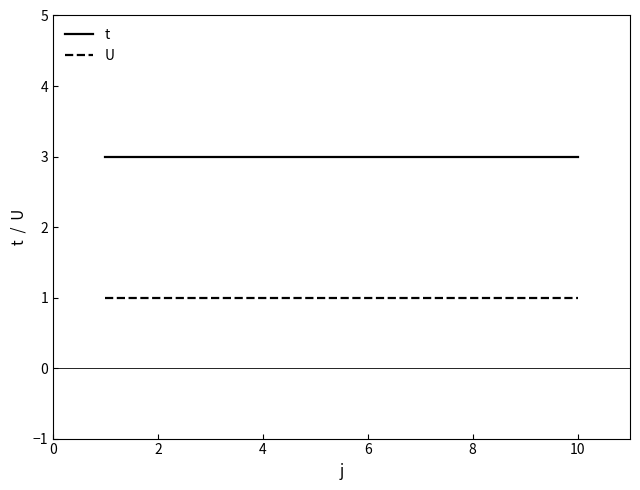

What is the highest value of the t series?

3